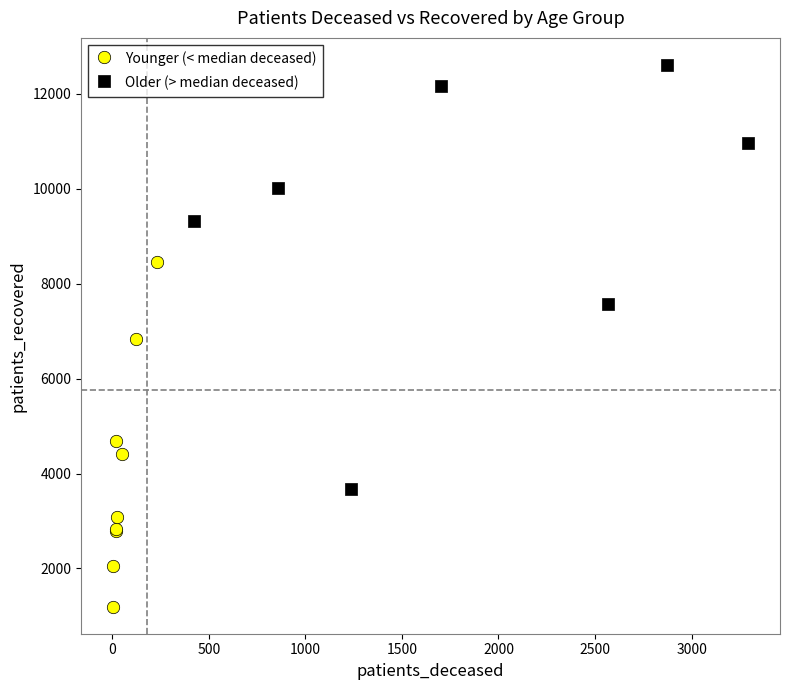

Which series has the largest Y range (max minus min)?

Older (> median deceased)